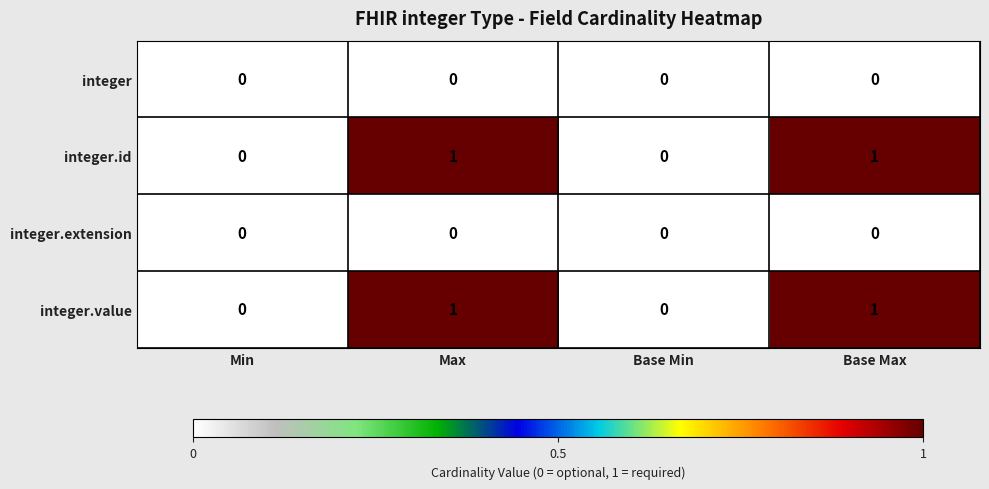

True or false: integer.value has a value of 0 at Base Min.

True